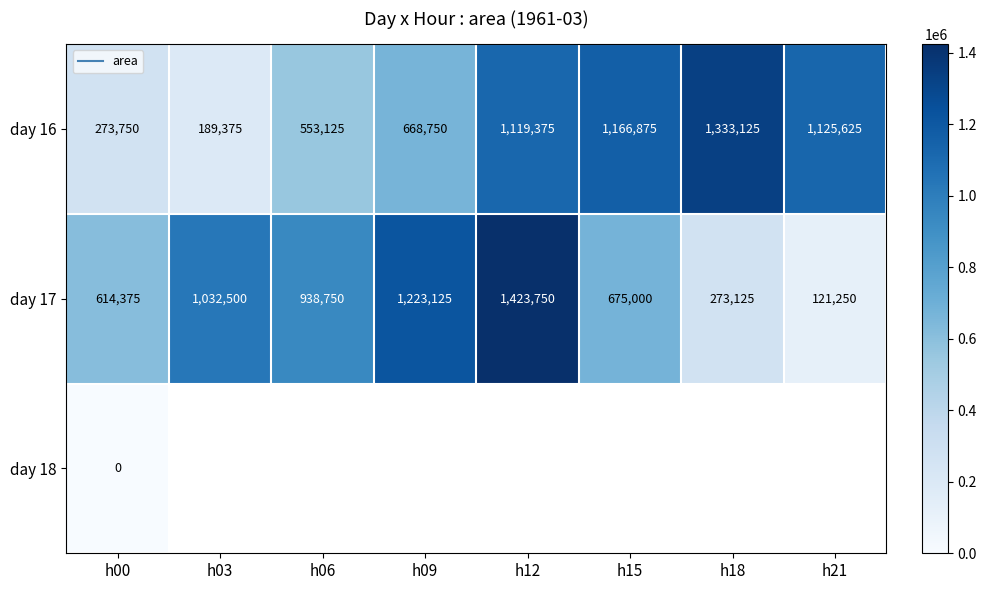

Rank the series by their maximum value, from highest to lowest.

day 17, day 16, day 18